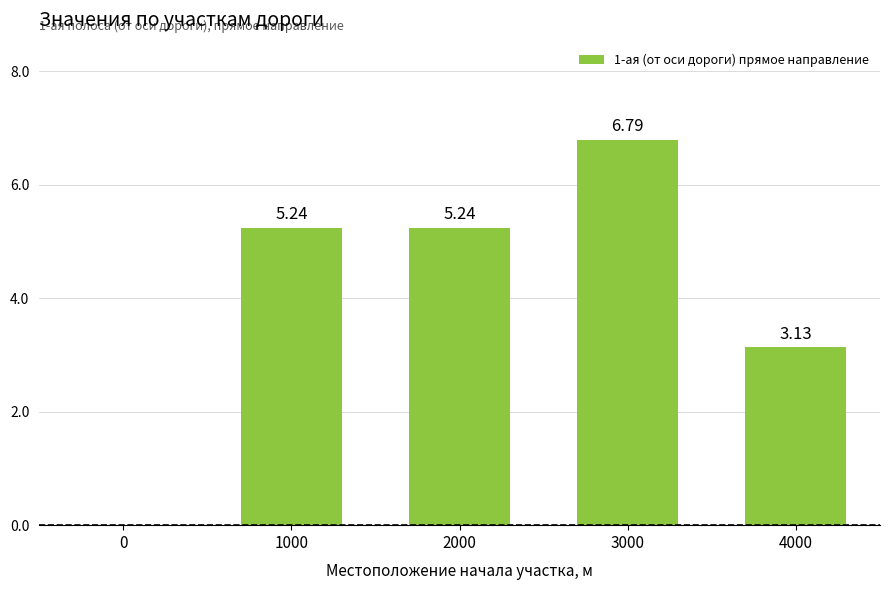

What is the greatest value displayed?

6.8